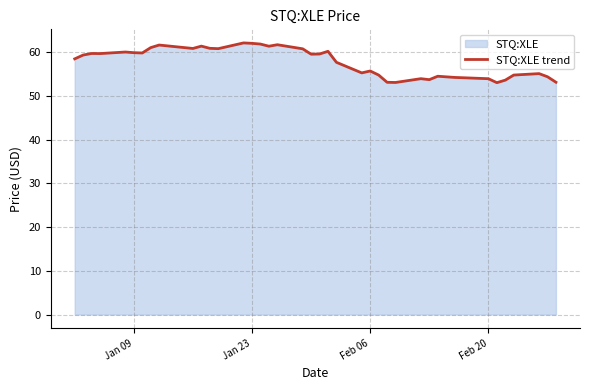

What is the maximum value shown in the chart?

62.2